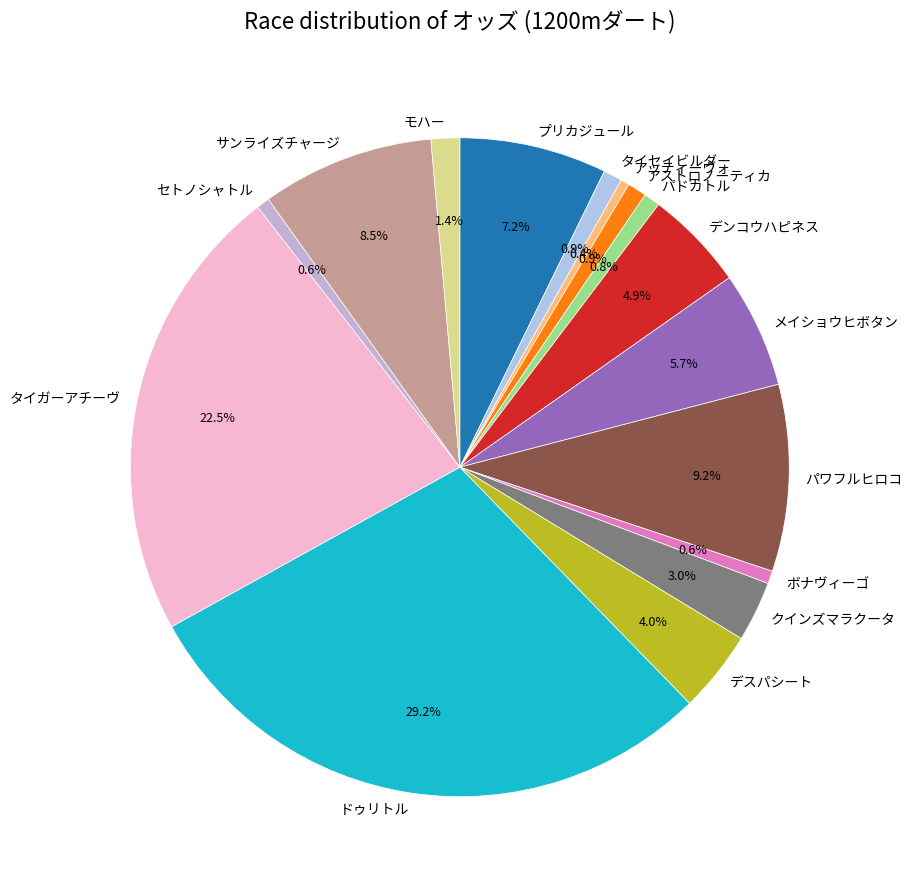

The ドゥリトル slice represents 34% of the pie. True or false?

False